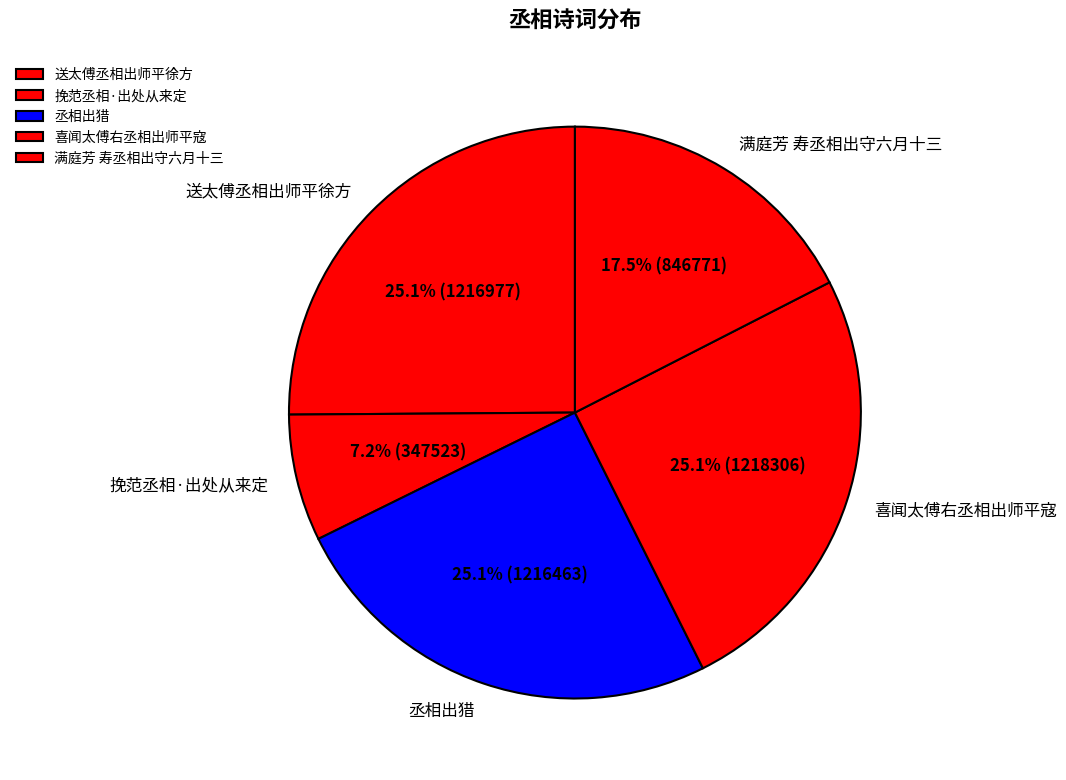

Does 喜闻太傅右丞相出师平寇 represent more than half of the total?

No